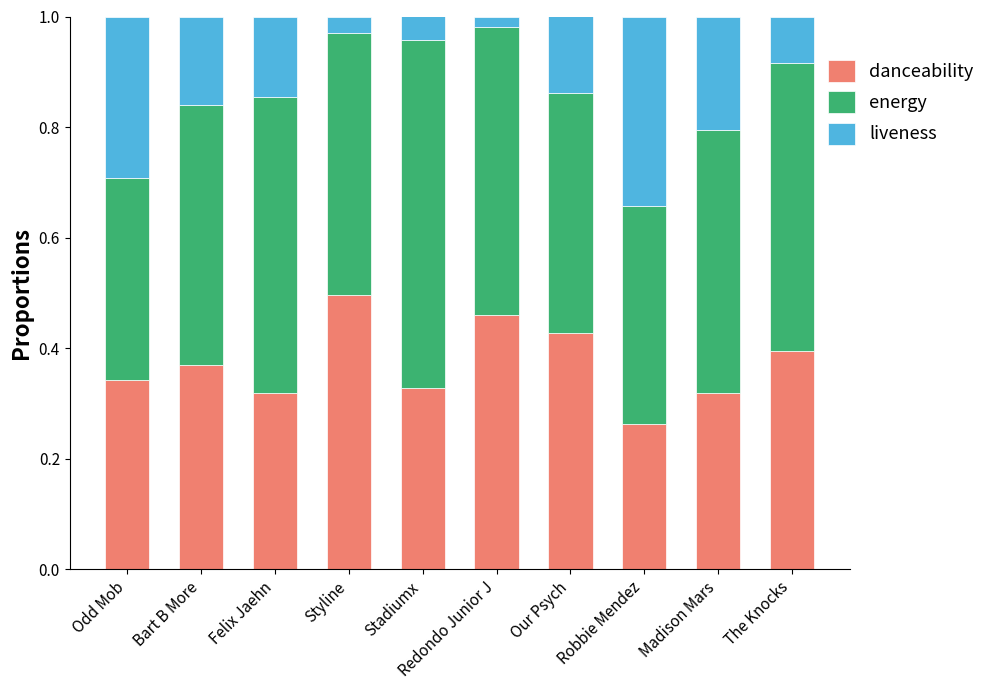

At which label is danceability closest to 0?

Robbie Mendez